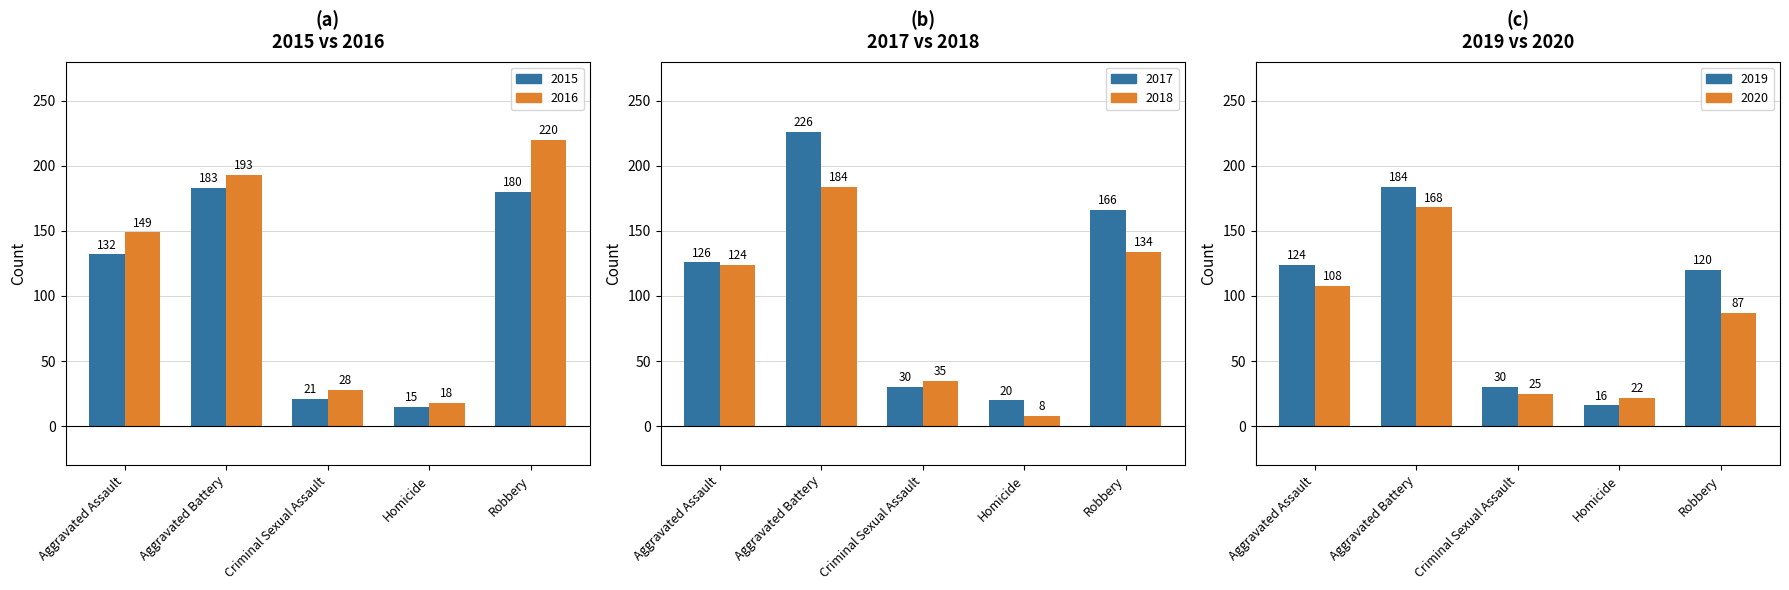

What is the difference between the second highest and minimum values in the 2015 series?

165